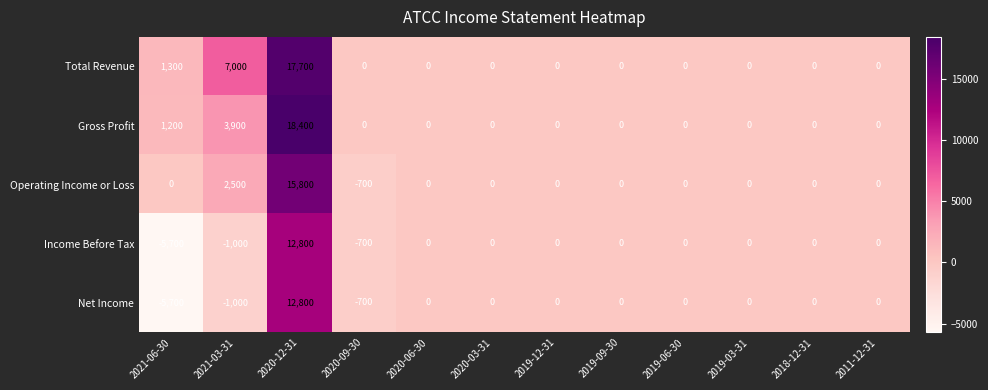

What is the greatest value displayed?

18400